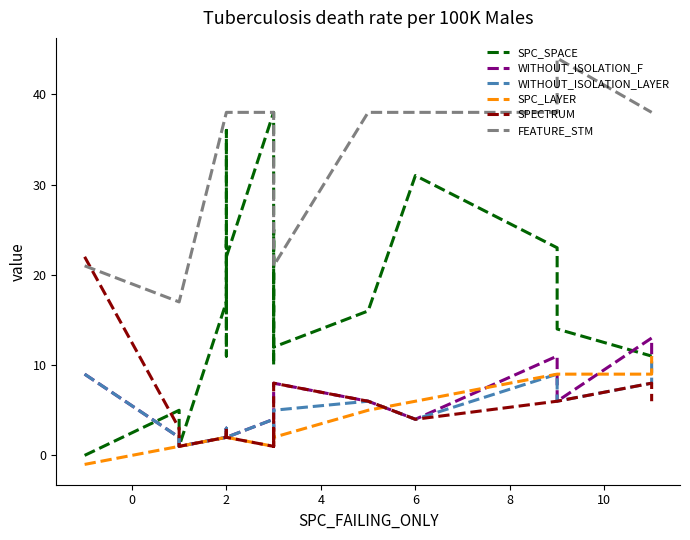

How many data points in SPC_SPACE are above 17?

11